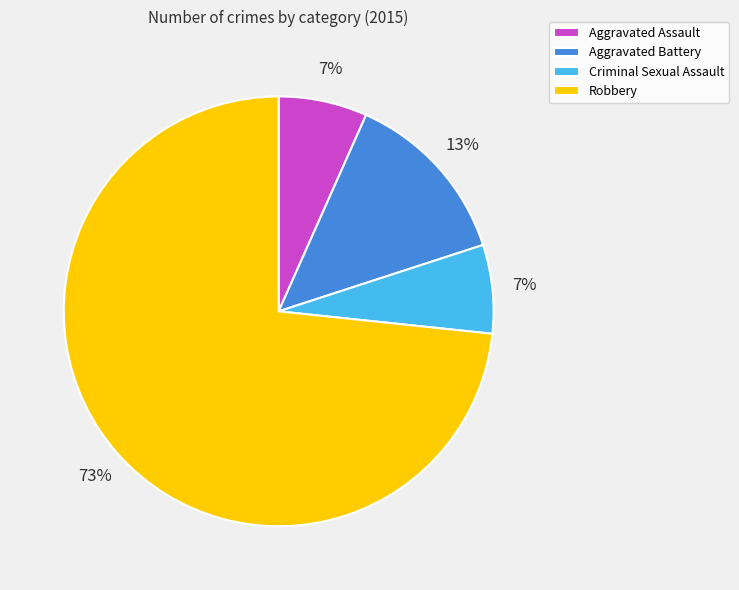

Do Criminal Sexual Assault and Aggravated Battery together represent more than half of the pie?

No